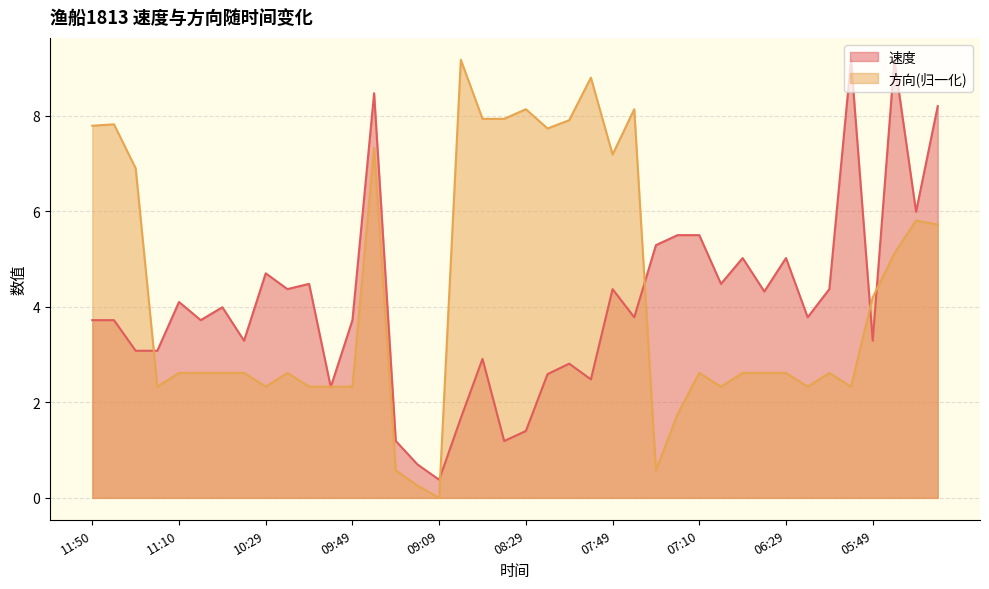

Reading left to right, transcribe all the data shown in this chart.

速度: 11:50=3.7	11:40=3.7	11:30=3.1	11:20=3.1	11:10=4.1	11:00=3.7	10:50=4.0	10:40=3.3	10:29=4.7	10:20=4.4	10:09=4.5	09:59=2.3	09:49=3.7	09:39=8.5	09:29=1.2	09:19=0.7	09:09=0.4	08:59=1.7	08:49=2.9	08:39=1.2	08:29=1.4	08:19=2.6	08:09=2.8	07:59=2.5	07:49=4.4	07:39=3.8	07:29=5.3	07:19=5.5	07:10=5.5	06:59=4.5	06:49=5.0	06:39=4.3	06:29=5.0	06:19=3.8	06:09=4.4	05:59=9.2	05:49=3.3	05:39=9.2	05:29=6.0	05:19=8.2
方向: 11:50=7.8	11:40=7.8	11:30=6.9	11:20=2.3	11:10=2.6	11:00=2.6	10:50=2.6	10:40=2.6	10:29=2.3	10:20=2.6	10:09=2.3	09:59=2.3	09:49=2.3	09:39=7.3	09:29=0.6	09:19=0.3	09:09=0.0	08:59=9.2	08:49=7.9	08:39=7.9	08:29=8.1	08:19=7.7	08:09=7.9	07:59=8.8	07:49=7.2	07:39=8.1	07:29=0.6	07:19=1.8	07:10=2.6	06:59=2.3	06:49=2.6	06:39=2.6	06:29=2.6	06:19=2.3	06:09=2.6	05:59=2.3	05:49=4.2	05:39=5.1	05:29=5.8	05:19=5.7